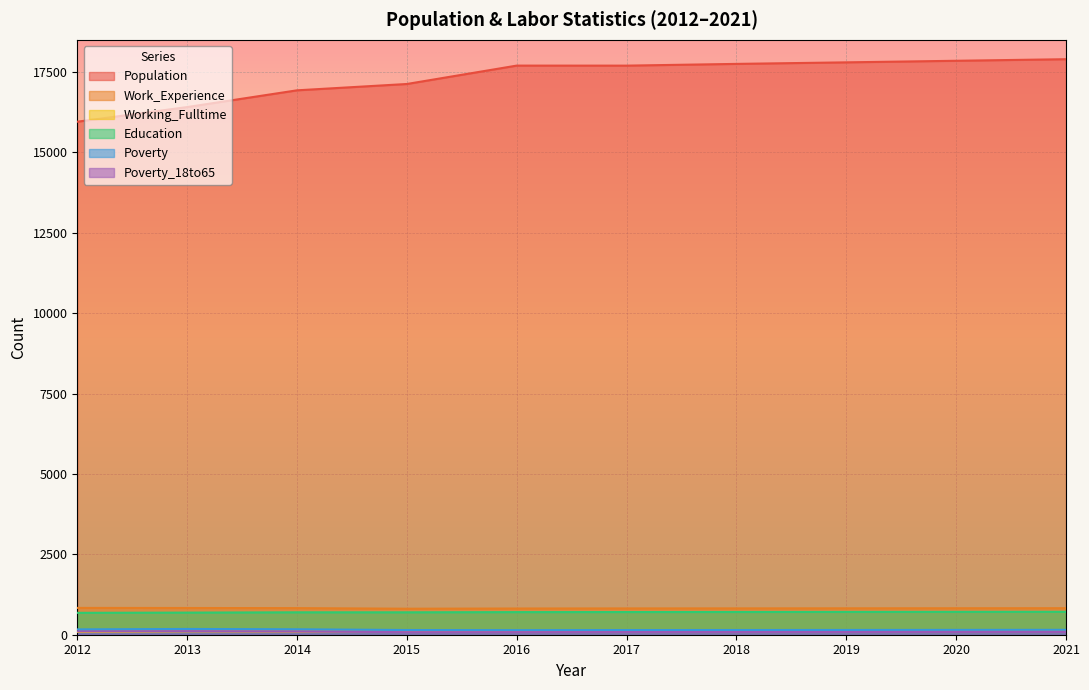

At which label does Poverty_18to65 reach its peak?

2013